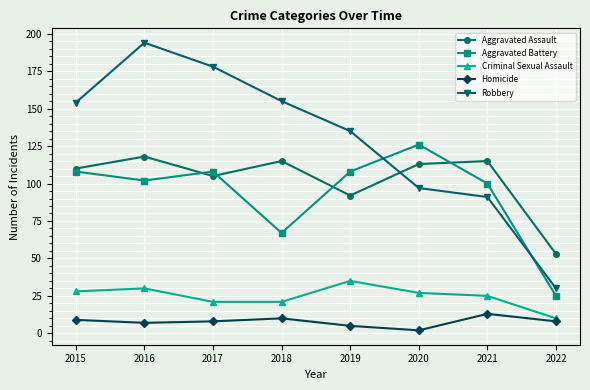

Reading left to right, list all the values displayed in this chart.

Aggravated Assault: 2015=110	2016=118	2017=105	2018=115	2019=92	2020=113	2021=115	2022=53
Aggravated Battery: 2015=108	2016=102	2017=108	2018=67	2019=108	2020=126	2021=100	2022=25
Criminal Sexual Assault: 2015=28	2016=30	2017=21	2018=21	2019=35	2020=27	2021=25	2022=10
Homicide: 2015=9	2016=7	2017=8	2018=10	2019=5	2020=2	2021=13	2022=8
Robbery: 2015=154	2016=194	2017=178	2018=155	2019=135	2020=97	2021=91	2022=30